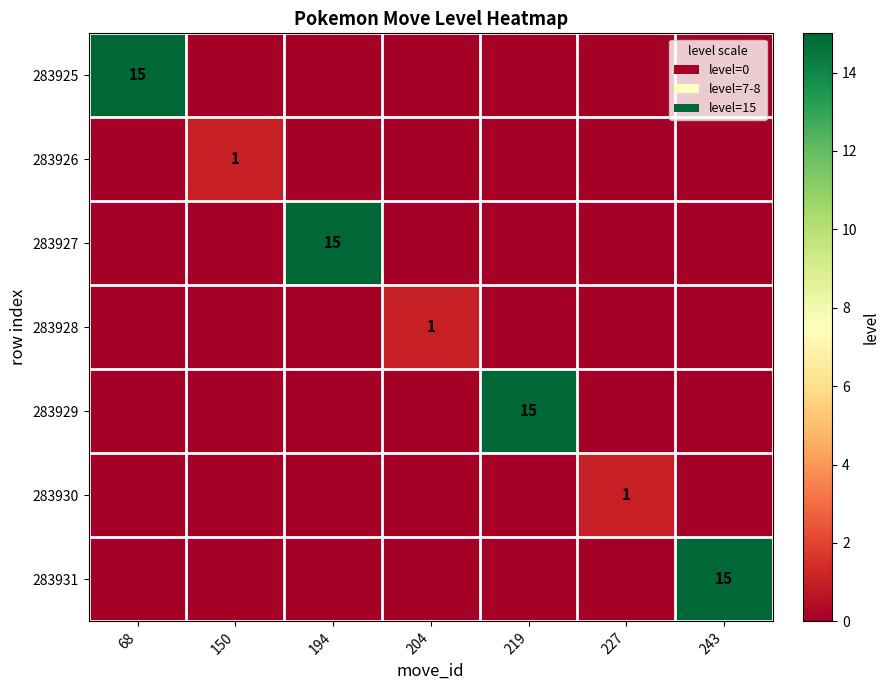

The value of 283926 at 150 is 1. True or false?

True